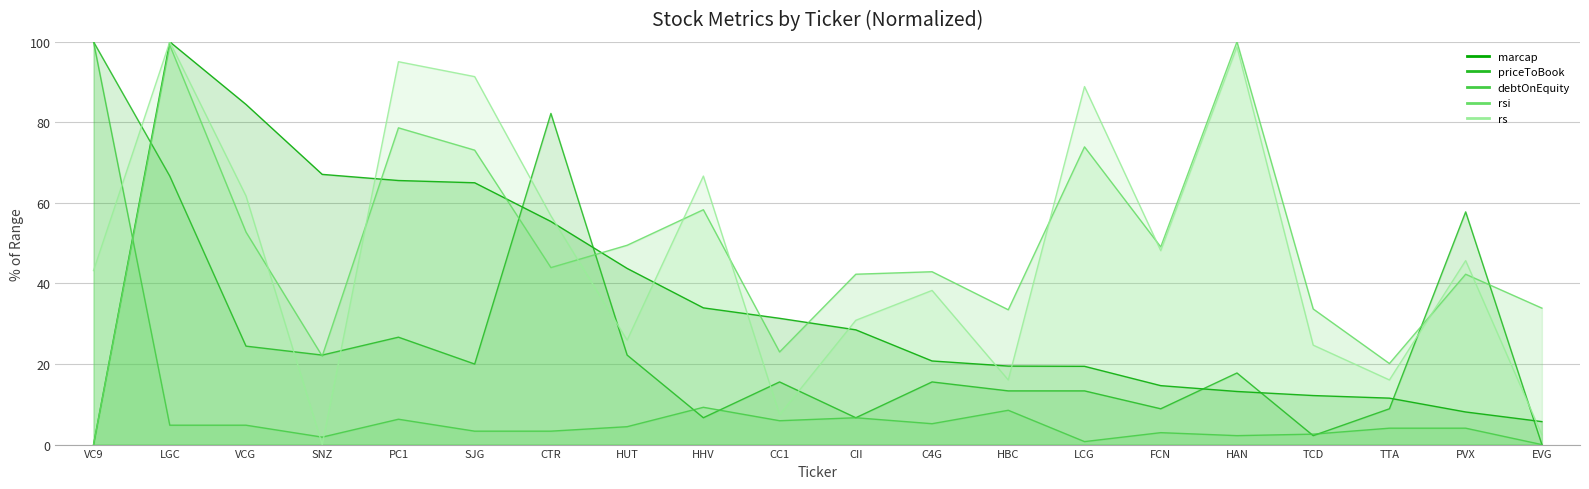

How many data points in marcap are above 28?

10